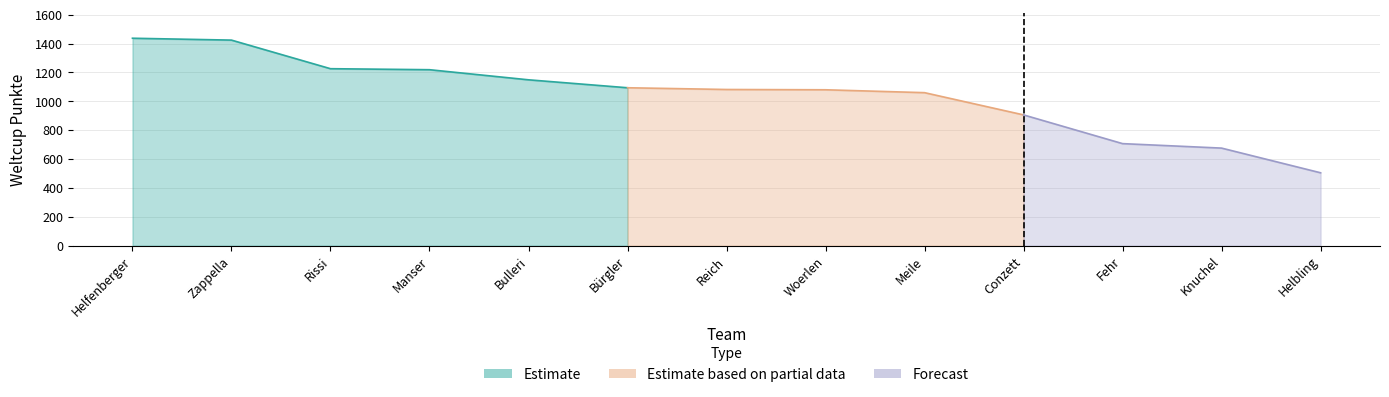

At which label is the value closest to 971?

Conzett